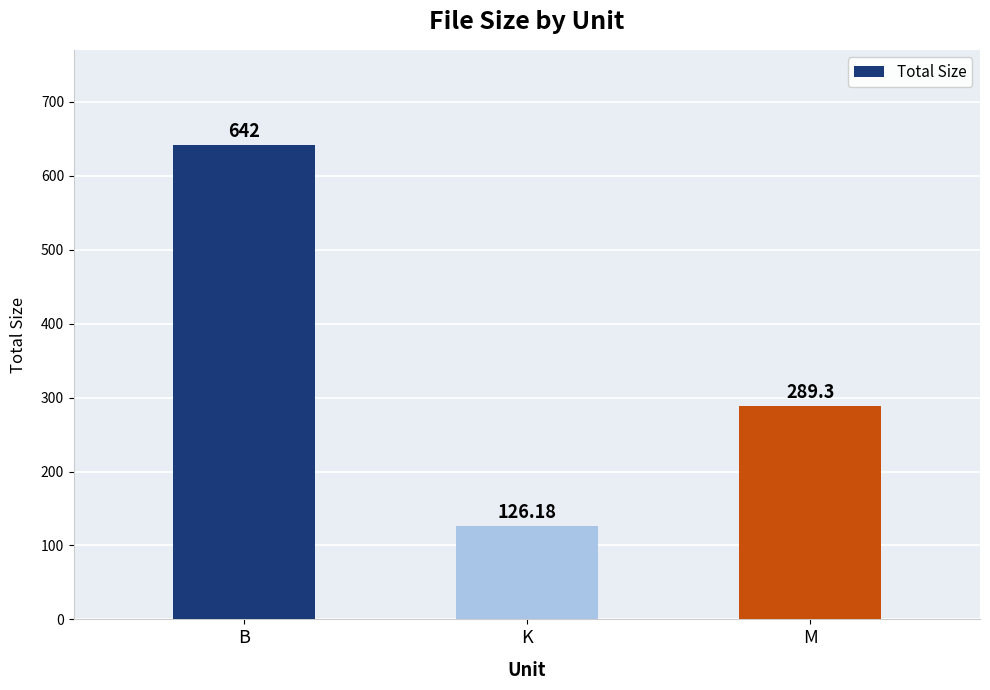

What is the greatest value displayed?

642.0